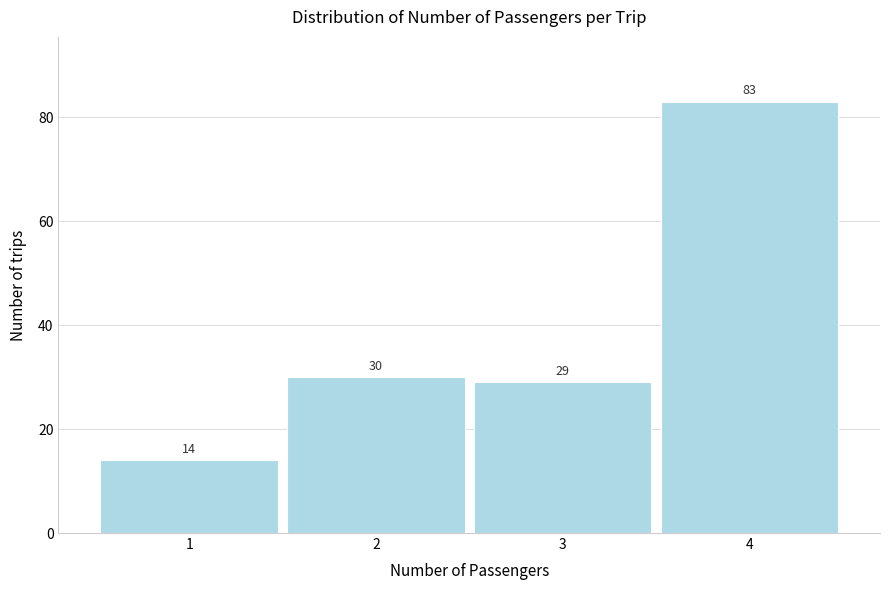

Reading left to right, list all the values displayed in this chart.

14	30	29	83